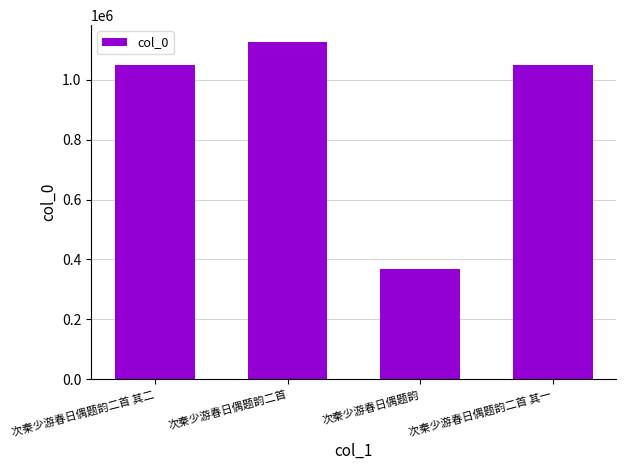

What is the value of the 1st bar from the left?

1049632